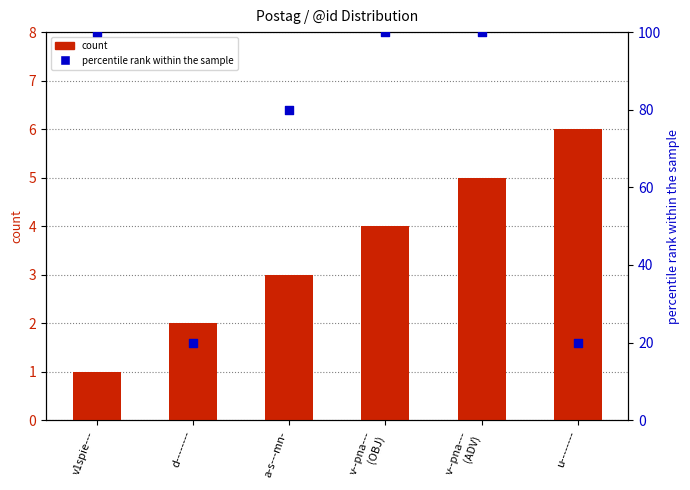

Is the value of percentile rank within the sample at v--pna---
(OBJ) greater than the value of count at v1spie---?

Yes